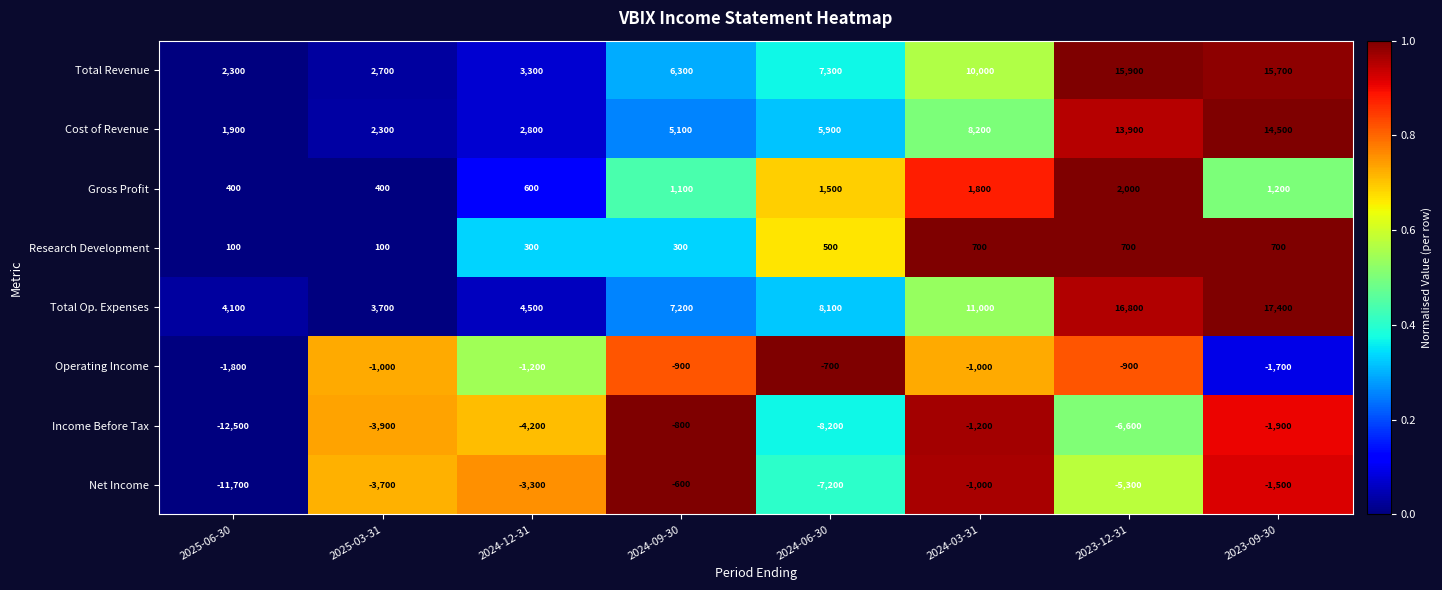

At which category is the sum across all series the highest?

2023-09-30